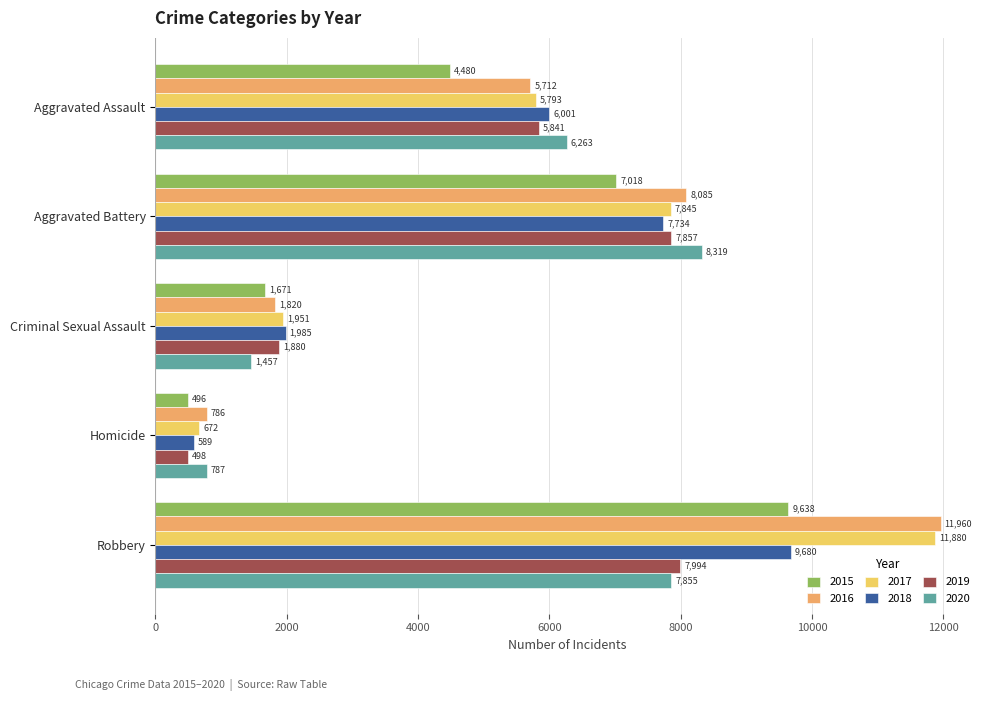

At how many categories does at least one series exceed 5409?

3